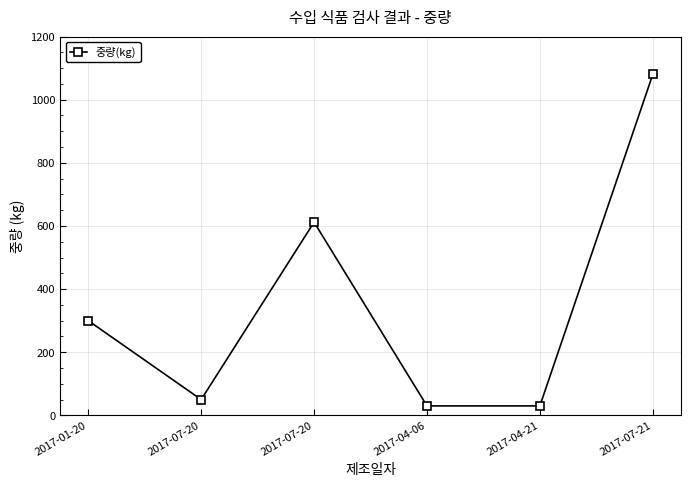

What is the label of the 5th point from the left?

2017-04-21